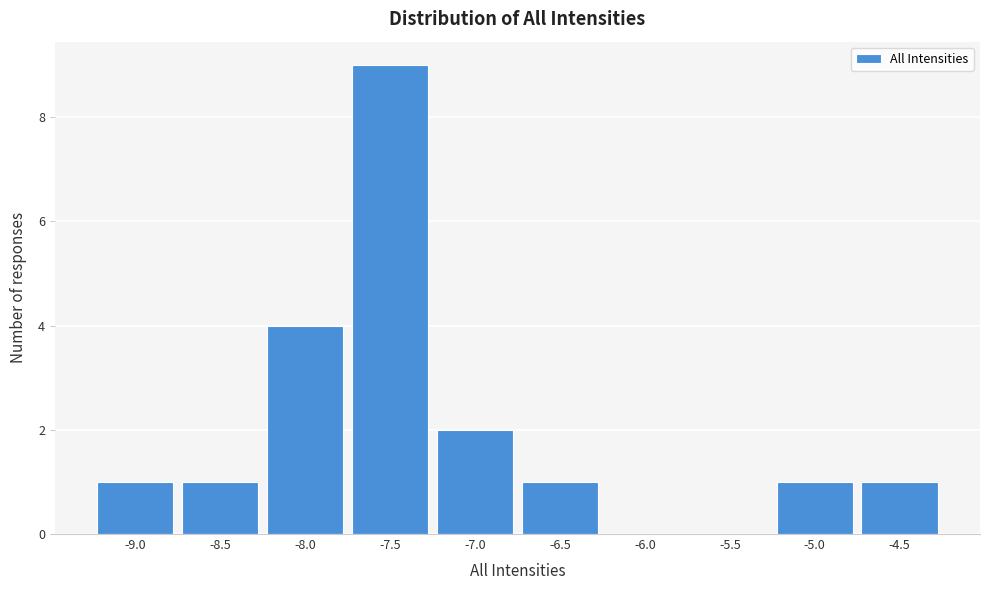

Reading left to right, list all the values displayed in this chart.

-9.0=1	-8.5=1	-8.0=4	-7.5=9	-7.0=2	-6.5=1	-6.0=0	-5.5=0	-5.0=1	-4.5=1